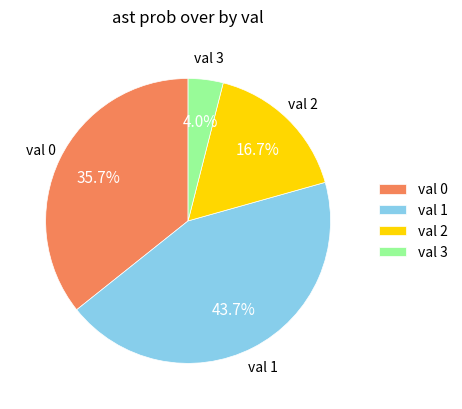

Which has a higher value, val 3 or val 2?

val 2